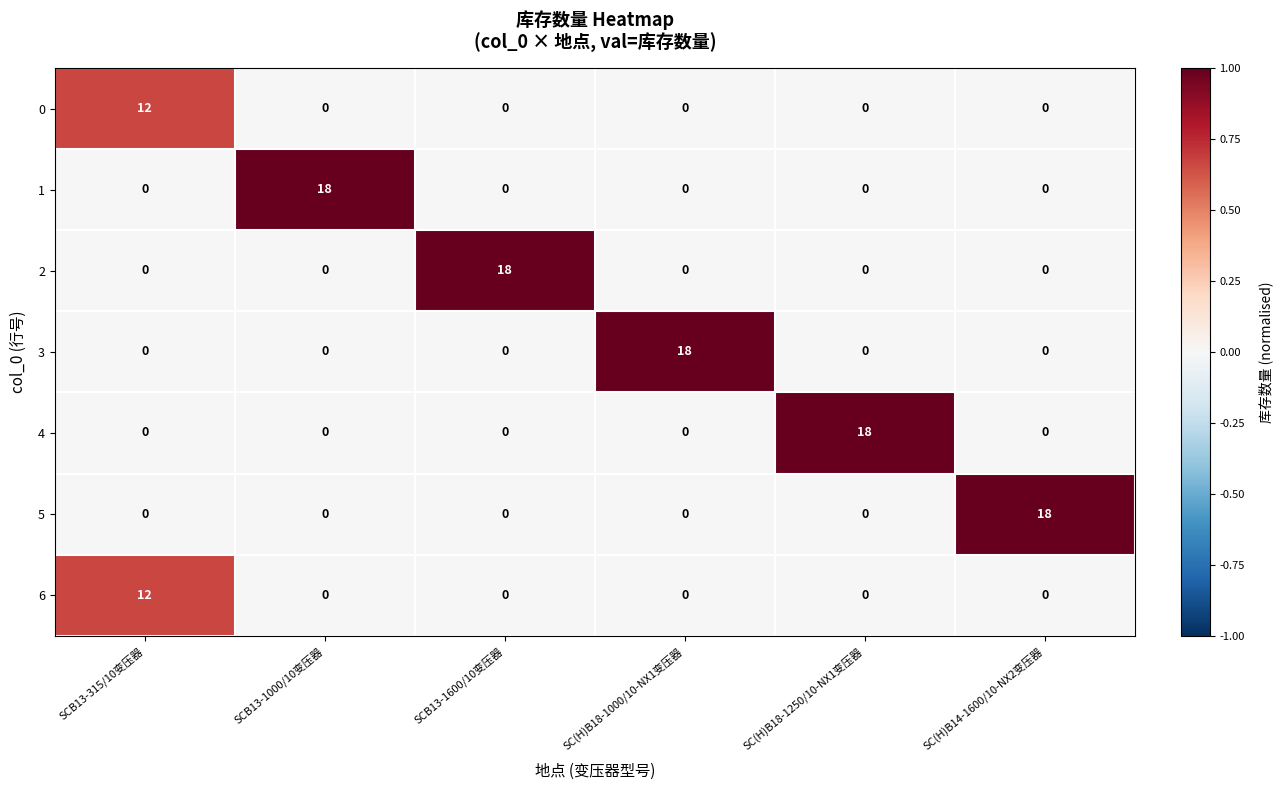

Is it true that 6 equals 8 at SCB13-1600/10变压器?

False